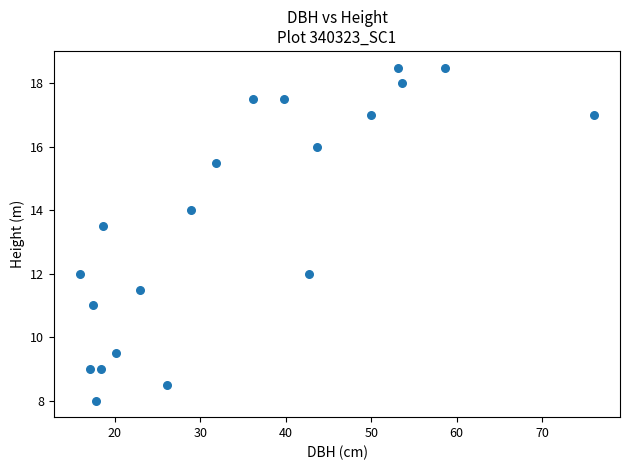

What is the range of Y values (max minus min)?

10.5